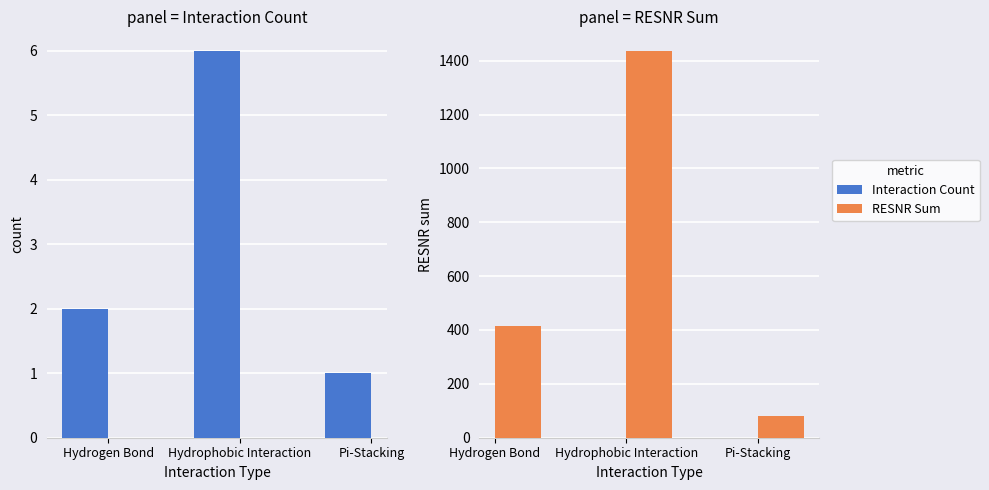

Is it true that RESNR Sum equals 1437 at Hydrophobic Interaction?

True